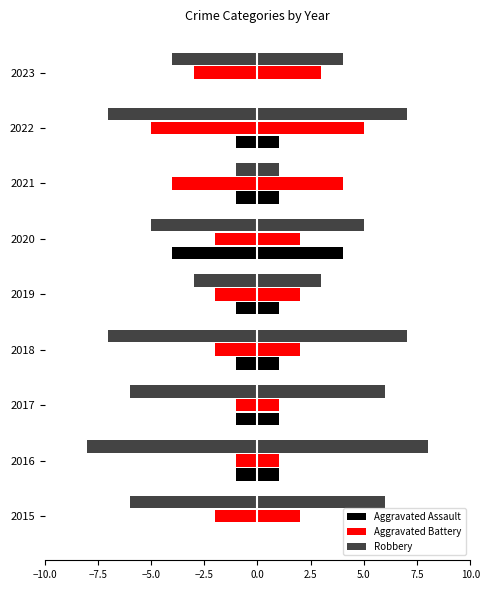

Reading left to right, list all the values displayed in this chart.

Aggravated Assault: 0	-1	-1	-1	-1	-4	-1	-1	0
Aggravated Battery: -2	-1	-1	-2	-2	-2	-4	-5	-3
Robbery: -6	-8	-6	-7	-3	-5	-1	-7	-4